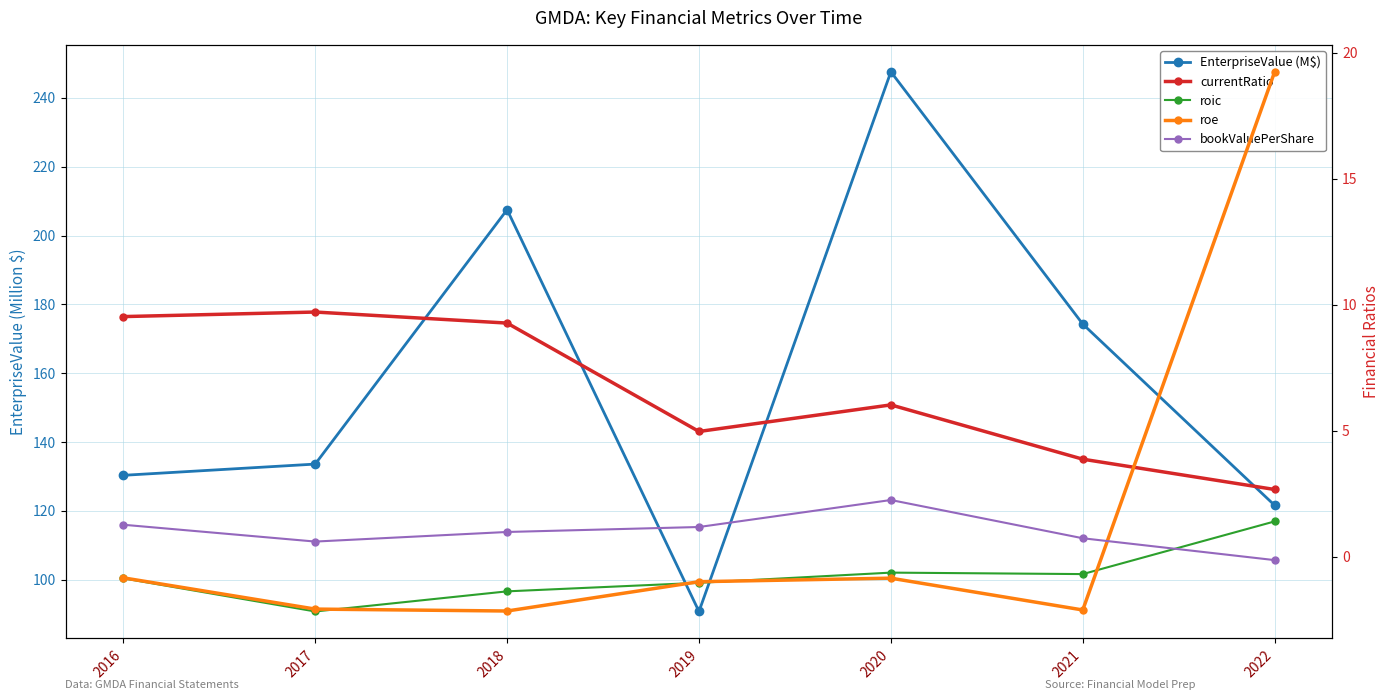

What are all the series names shown in the legend?

EnterpriseValue (M$), currentRatio, roic, roe, bookValuePerShare